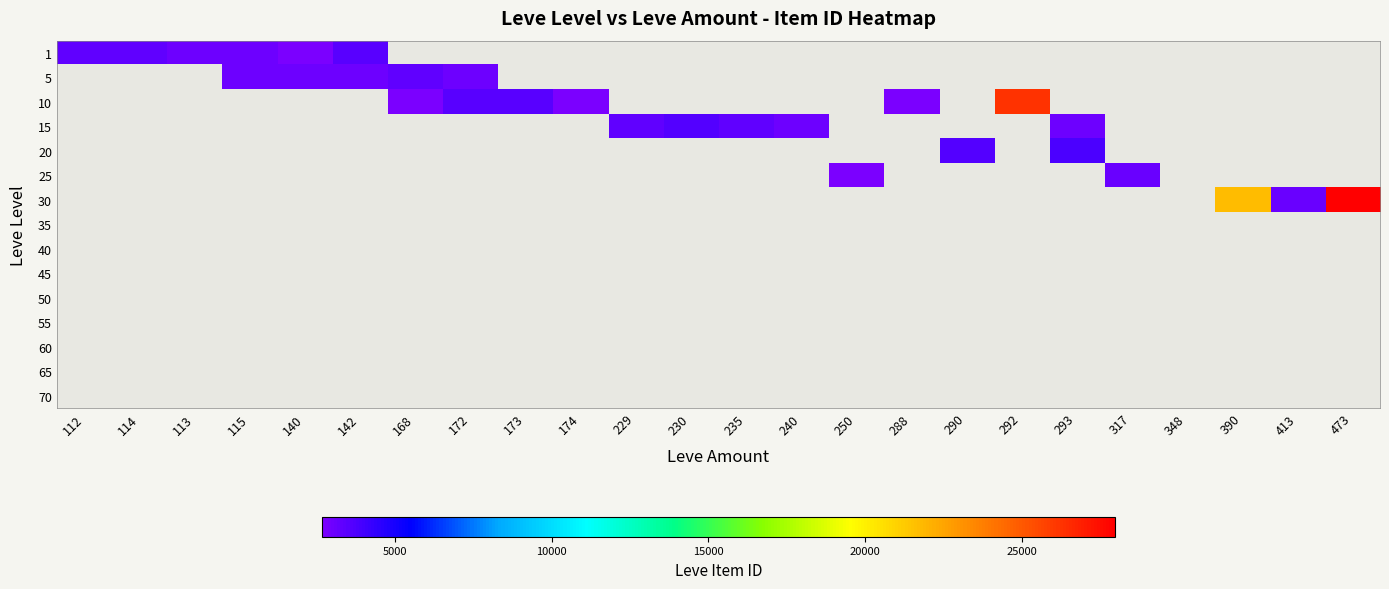

At which category does the chart reach its minimum across all series?

168